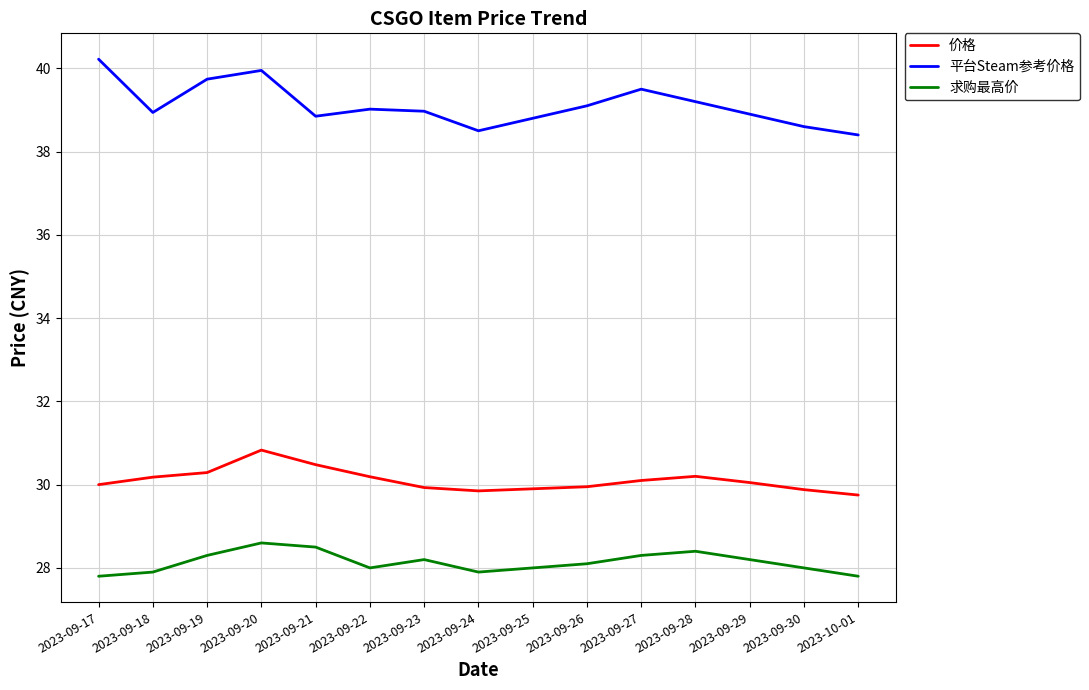

What is the minimum value for 价格?

29.8